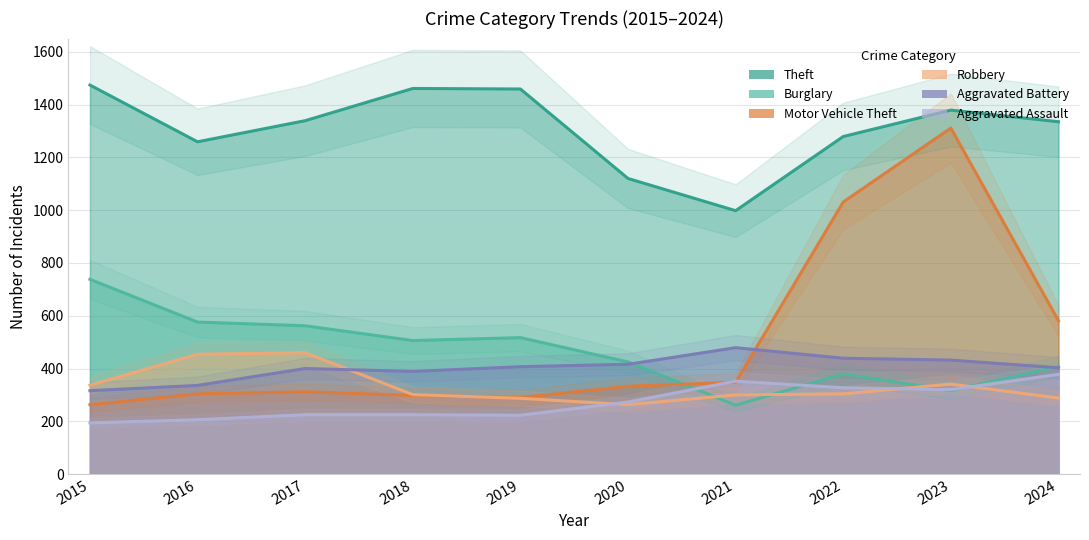

List the series in order of their peak value, highest first.

Theft, Motor Vehicle Theft, Burglary, Aggravated Battery, Robbery, Aggravated Assault